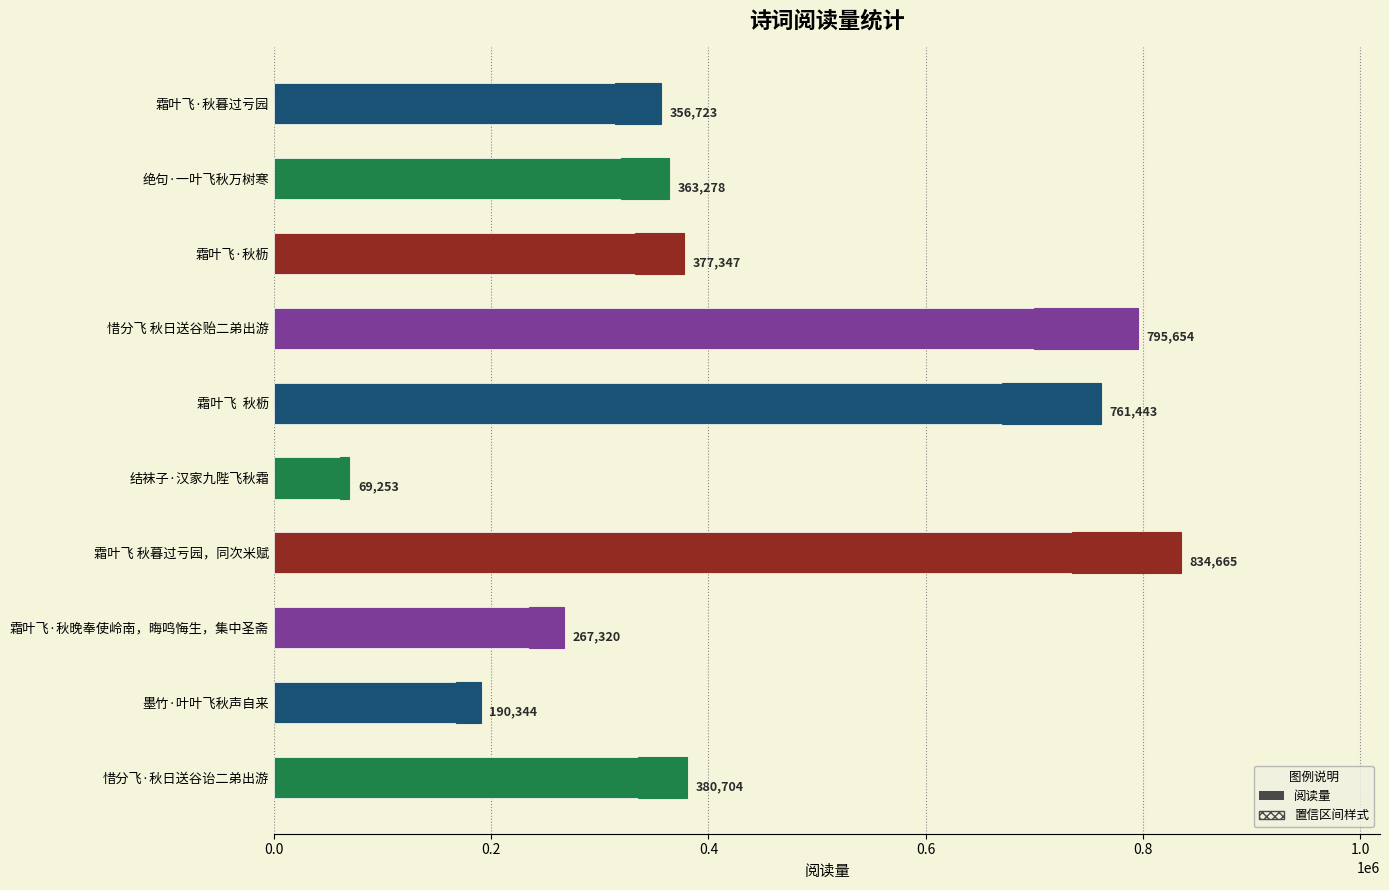

What is the difference between the maximum and minimum values?

765412